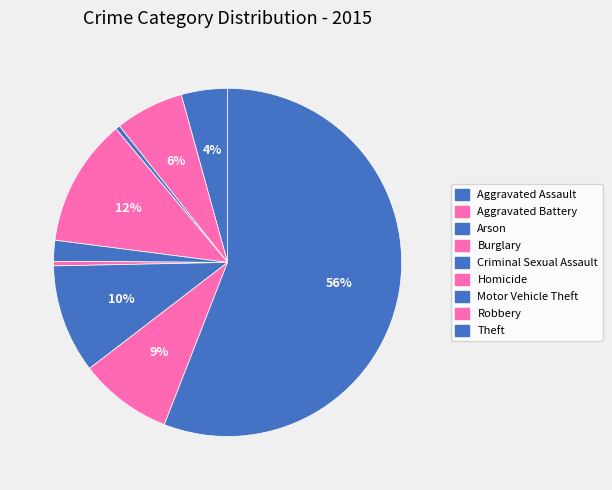

How many segments does this pie chart have?

9